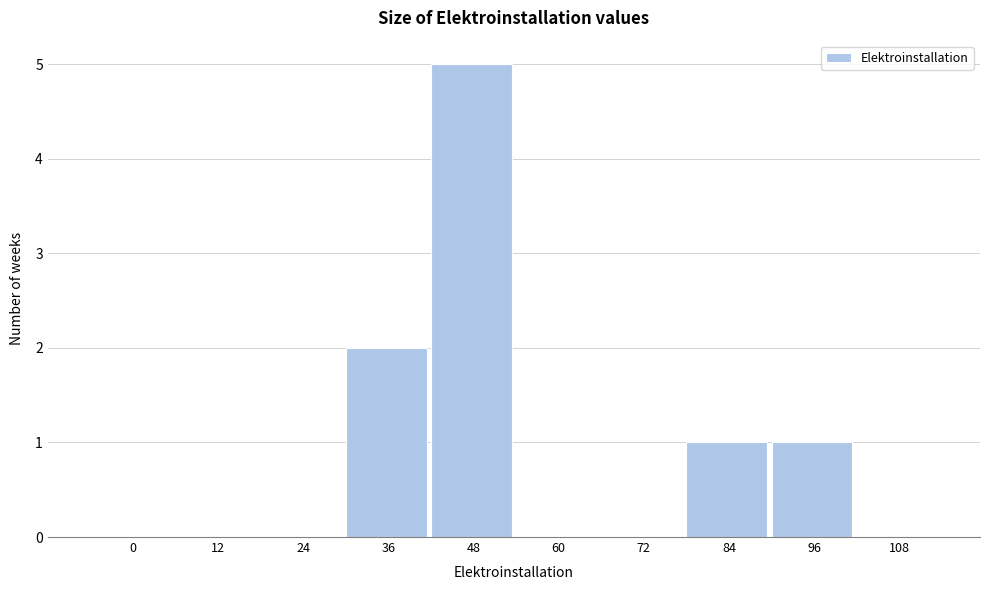

Reading right to left, extract all data points from this chart.

108=0	96=1	84=1	72=0	60=0	48=5	36=2	24=0	12=0	0=0